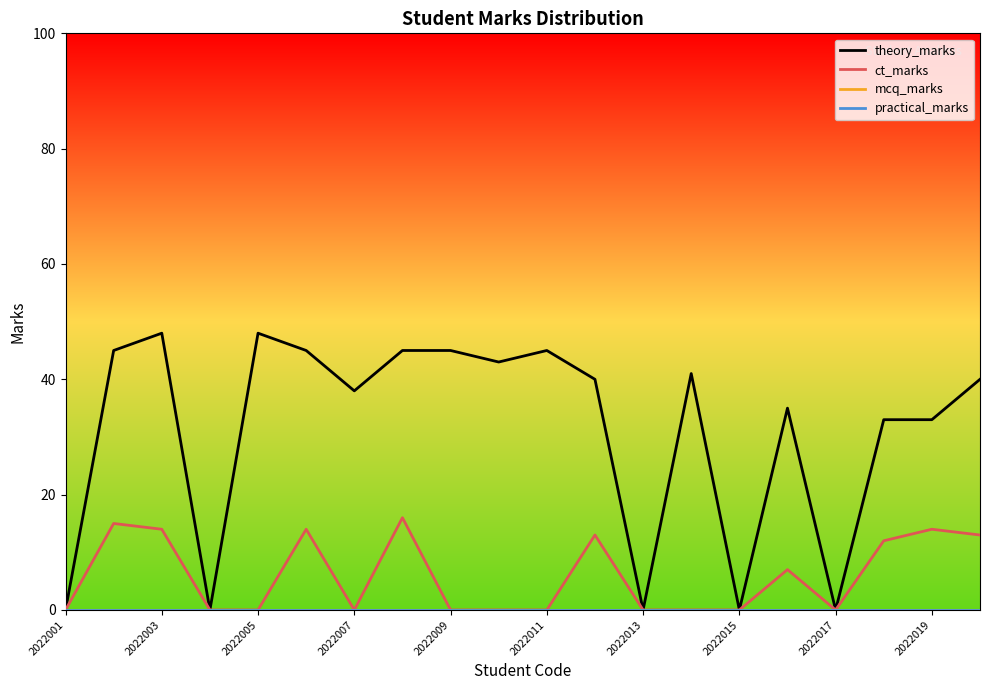

True or false: ct_marks and theory_marks cross at least once.

False